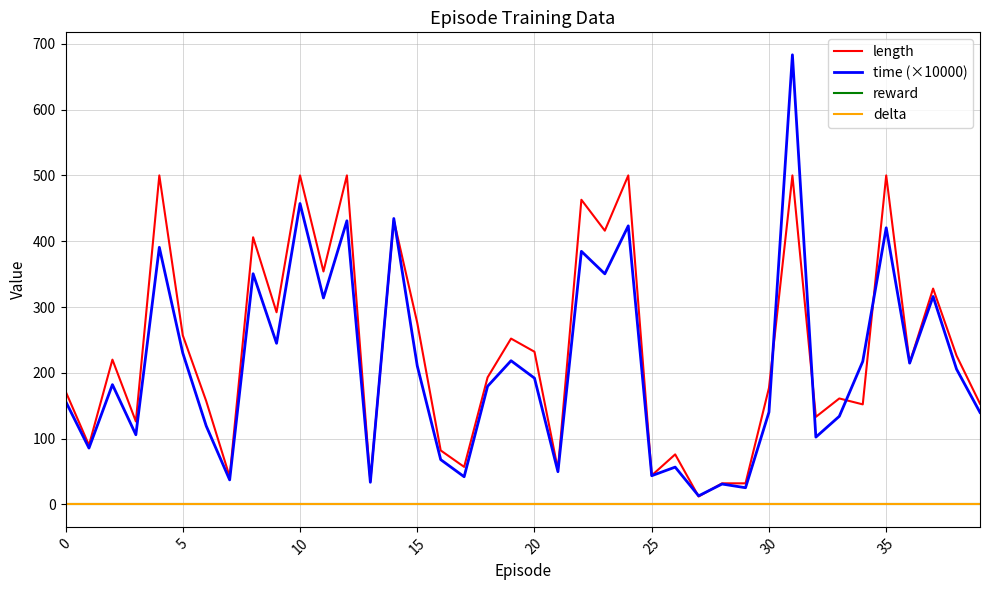

Is this an area chart (filled region under the line)?

No